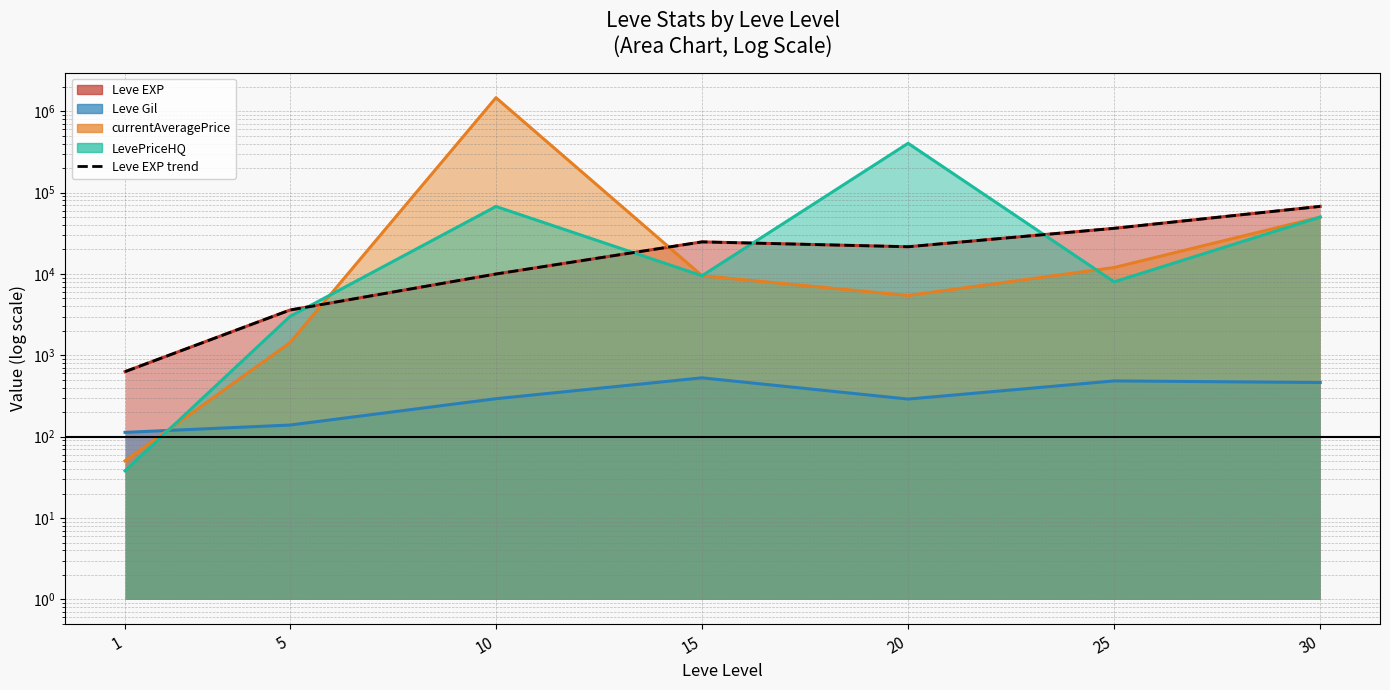

Where is the first local minimum?

20